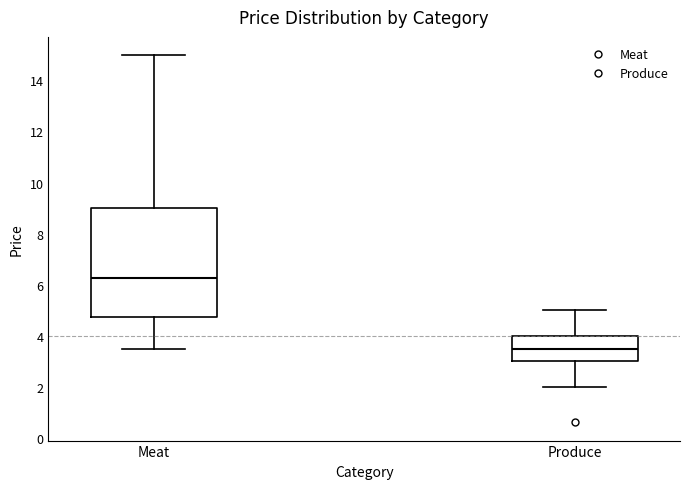

Which box has the highest median line?

Meat